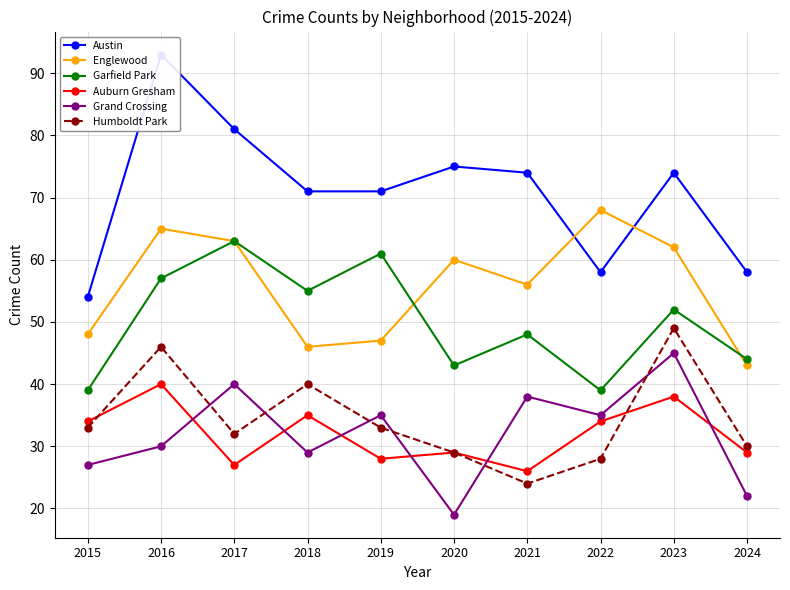

True or false: Englewood and Garfield Park intersect in this chart.

True